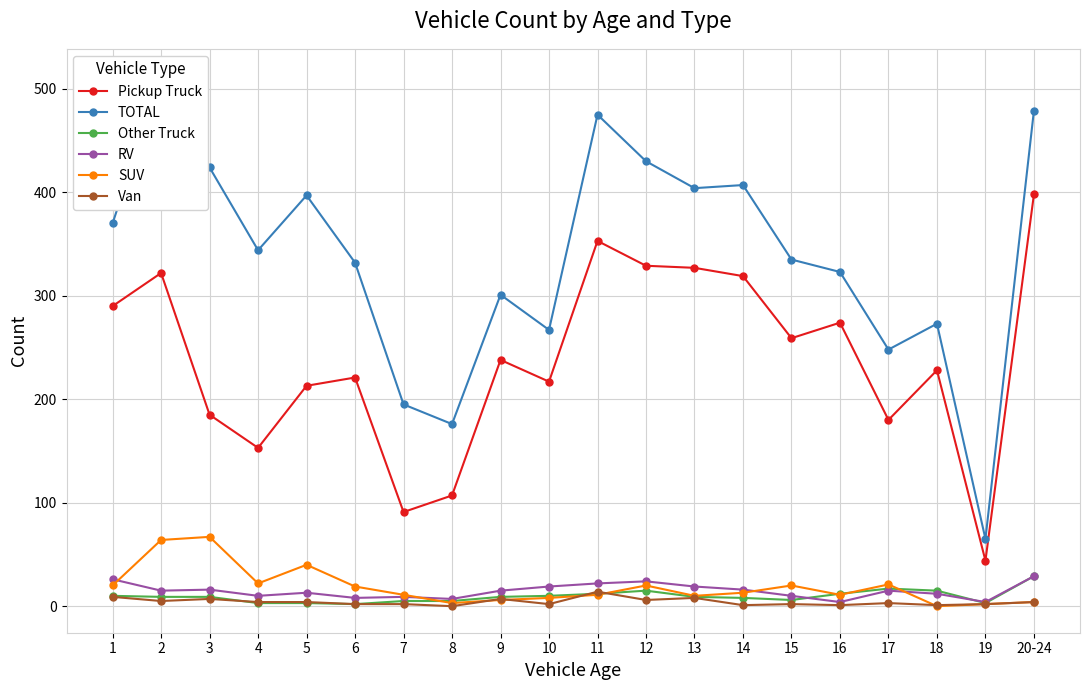

What position from the right is 7?

14